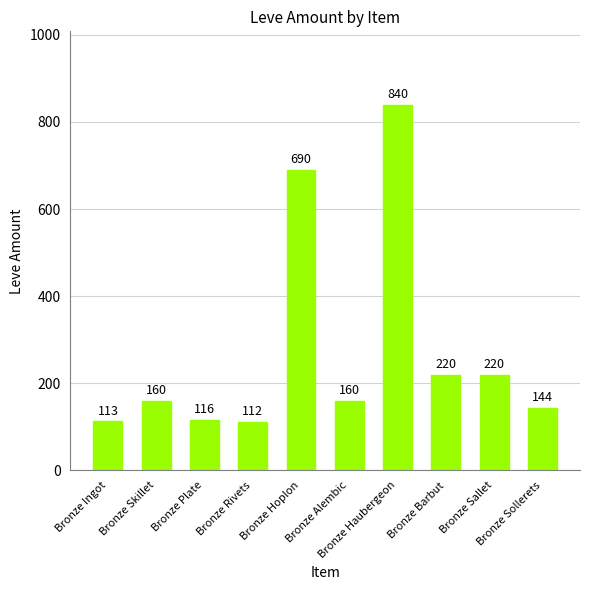

How many data points are less than 160?

4